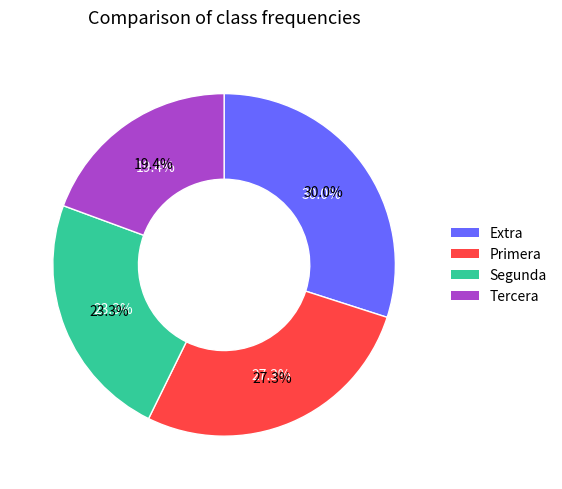

True or false: Primera accounts for 40% of the total.

False